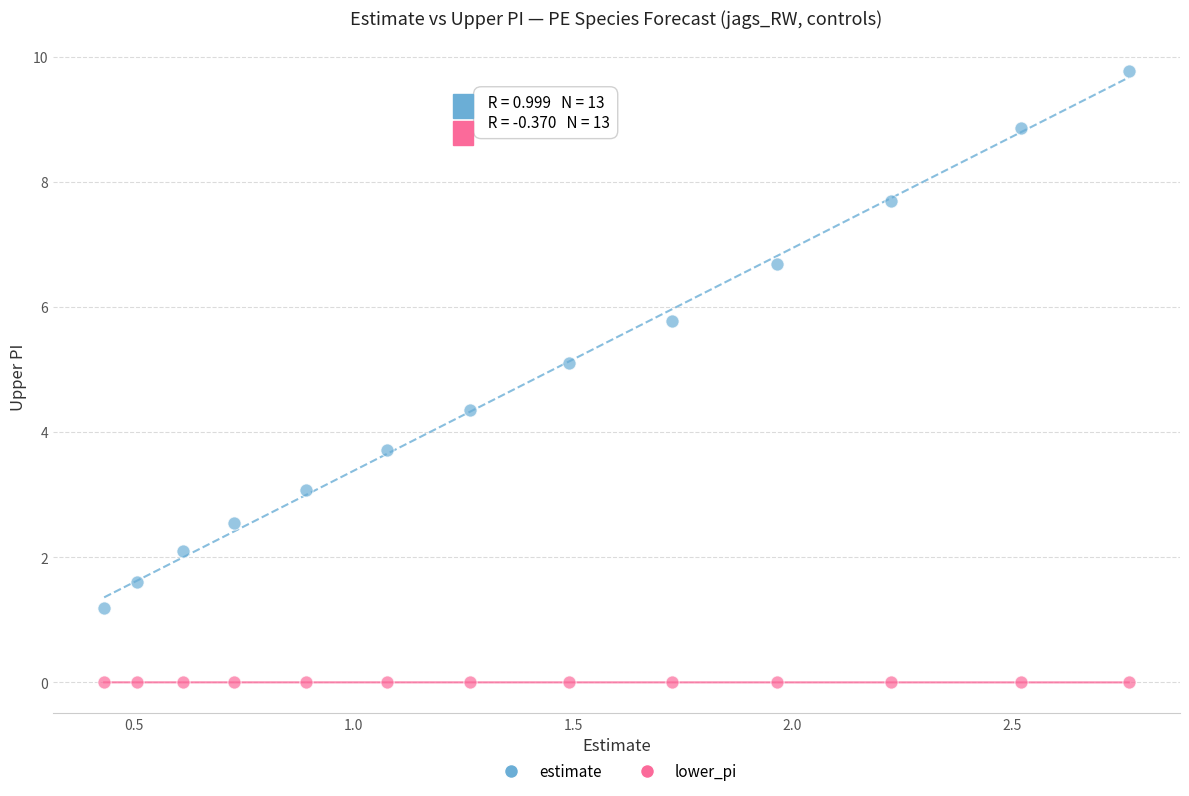

Which series reaches the maximum Y coordinate?

estimate